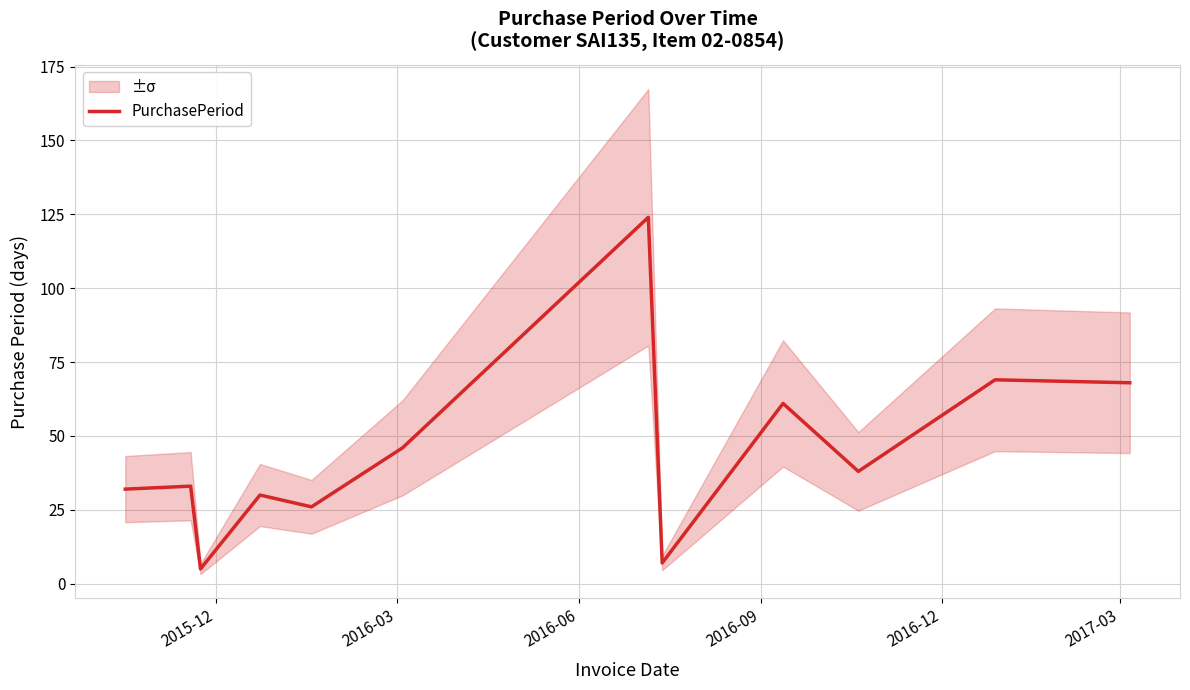

What is the sum of all values?

539